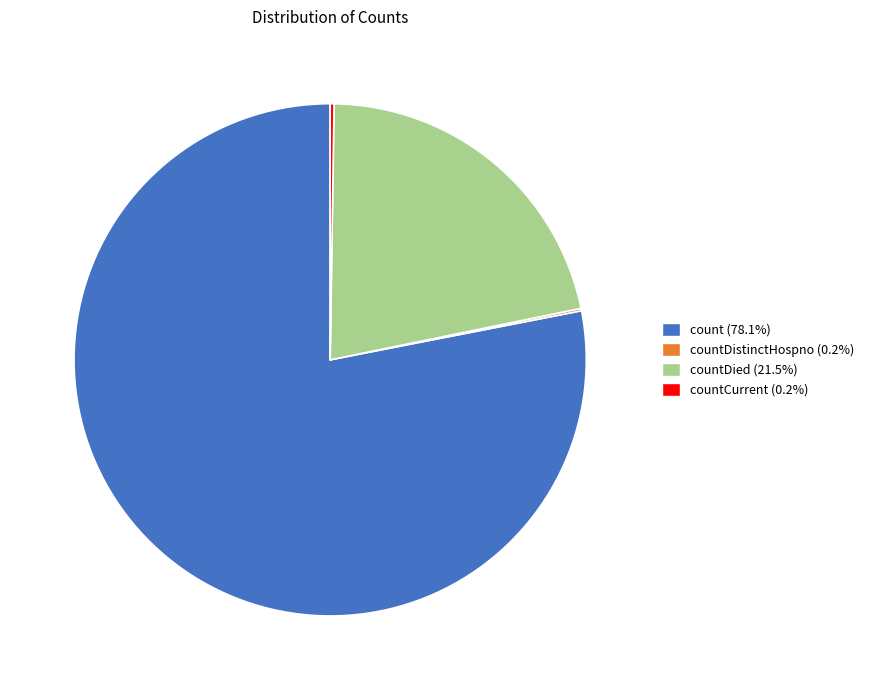

Does any single category account for the majority?

Yes